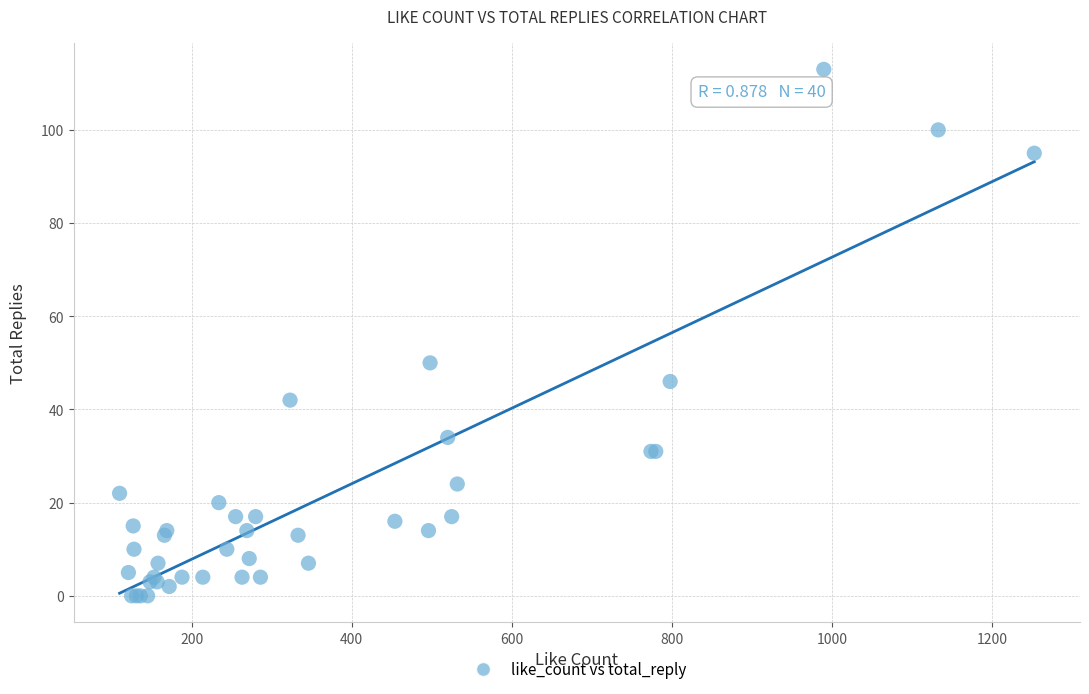

What Y value in the scatter plot is closest to 56?

50